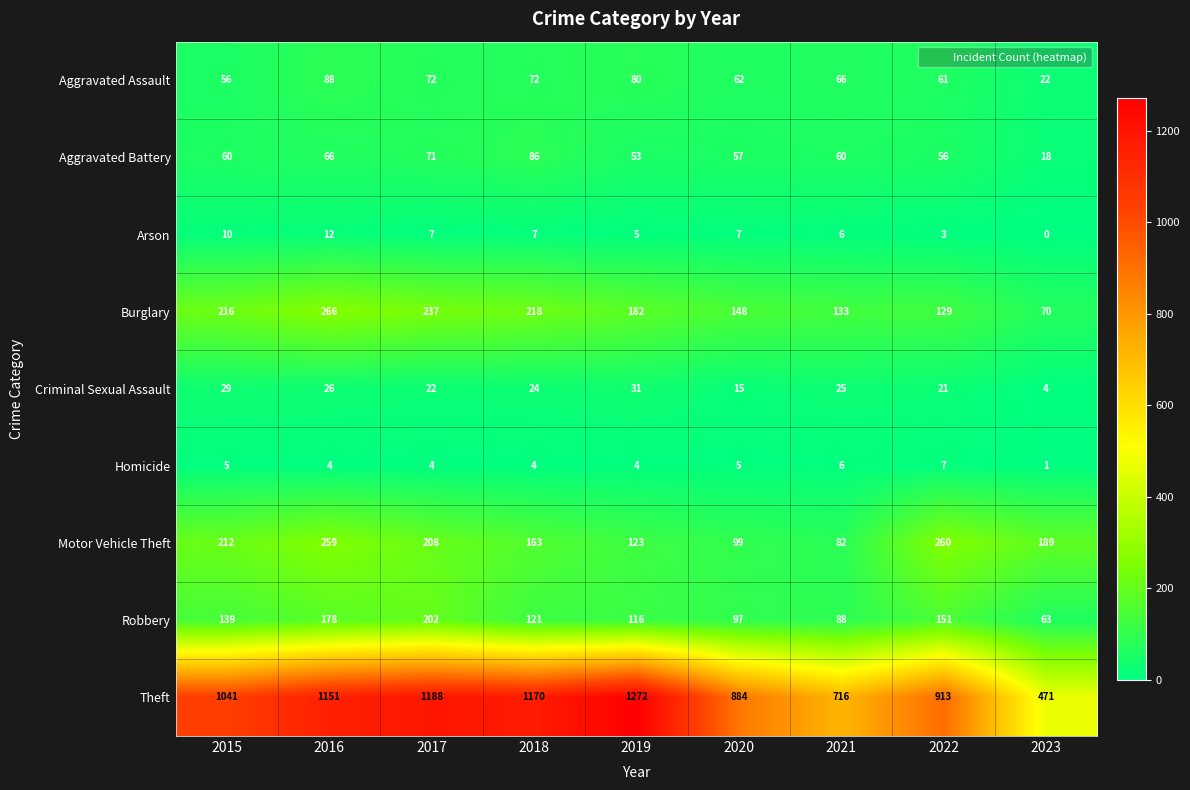

How many series are shown in this chart?

9